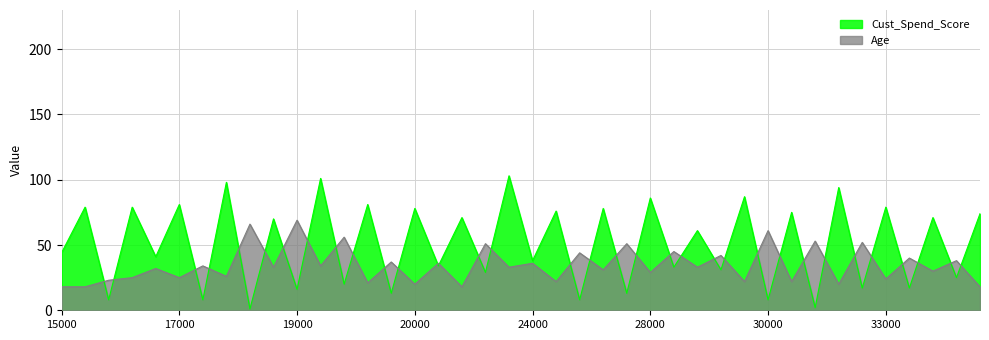

At which category does Cust_Spend_Score reach its first local valley?

16000